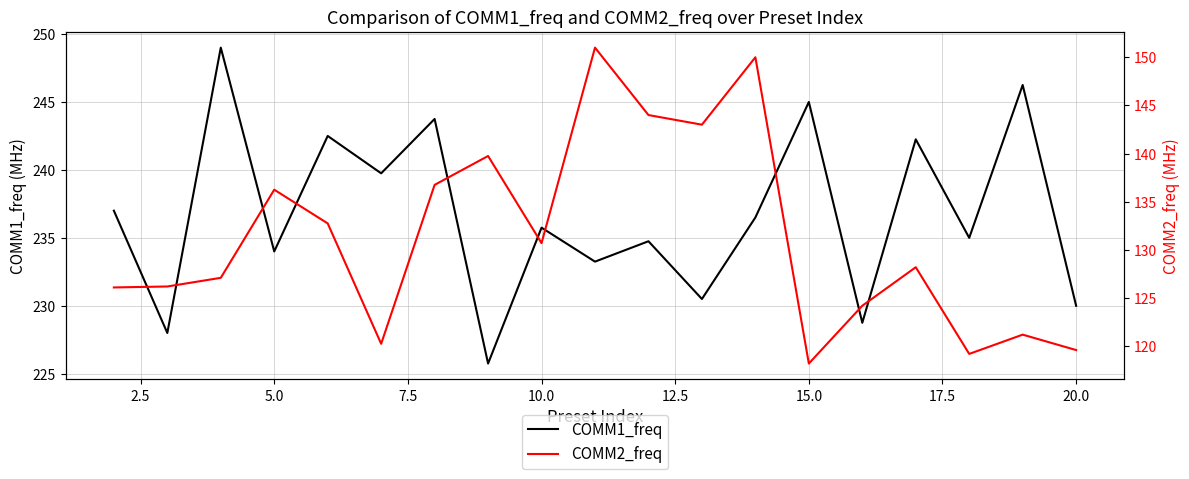

What is the lowest value of the COMM1_freq series?

225.8